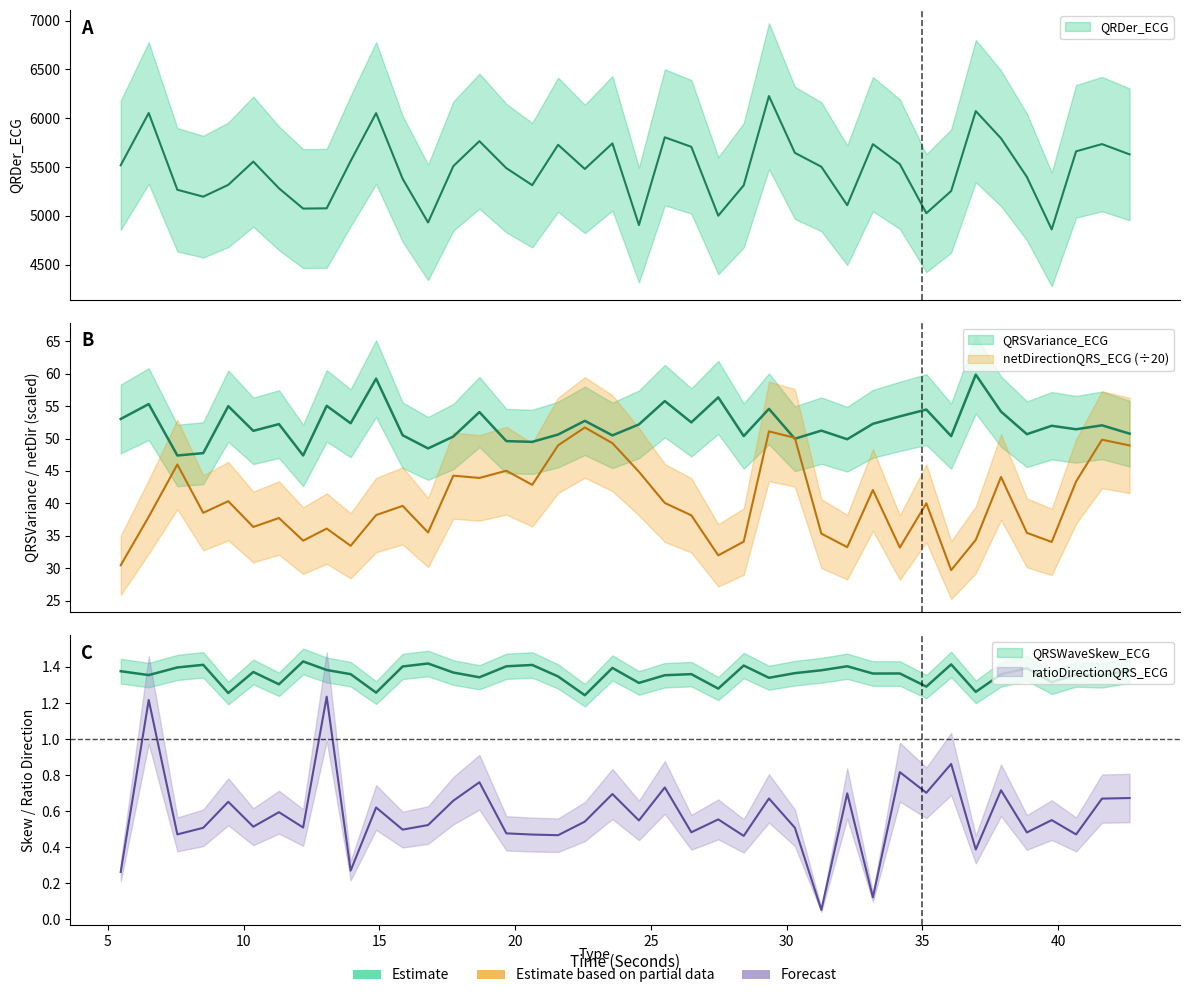

Reading left to right, extract all data points from this chart.

QRDer_ECG: 5517.6	6052.7	5266.4	5195.6	5316.6	5554.9	5281.3	5073.5	5076.3	5560.9	6051.6	5378.8	4931.2	5508.5	5764.3	5487.8	5313.7	5727.0	5479.4	5741.6	4904.8	5803.8	5706.2	5000.6	5311.8	6226.6	5644.9	5502.2	5107.9	5733.5	5529.0	5026.1	5253.4	6072.4	5793.3	5397.6	4860.2	5660.1	5734.3	5628.9
QRSVariance_ECG: 53.0	55.3	47.4	47.7	55.0	51.2	52.2	47.4	55.0	52.3	59.2	50.5	48.5	50.3	54.1	49.6	49.5	50.6	52.7	50.5	52.2	55.8	52.5	56.3	50.4	54.6	50.0	51.2	49.9	52.3	53.4	54.5	50.4	59.8	54.1	50.7	52.0	51.4	52.0	50.7
QRSWaveSkew_ECG: 1.4	1.4	1.4	1.4	1.3	1.4	1.3	1.4	1.4	1.4	1.3	1.4	1.4	1.4	1.3	1.4	1.4	1.3	1.2	1.4	1.3	1.4	1.4	1.3	1.4	1.3	1.4	1.4	1.4	1.4	1.4	1.3	1.4	1.3	1.4	1.4	1.3	1.4	1.4	1.4
netDirectionQRS_ECG: 30.5	37.9	46.0	38.5	40.3	36.4	37.7	34.3	36.1	33.5	38.2	39.6	35.5	44.3	43.9	45.0	42.9	48.9	51.7	49.3	44.9	40.1	38.2	32.0	34.1	51.1	50.1	35.3	33.3	42.1	33.2	40.0	29.7	34.4	44.1	35.5	34.1	43.4	49.8	48.9
ratioDirectionQRS_ECG: 0.3	1.2	0.5	0.5	0.7	0.5	0.6	0.5	1.2	0.3	0.6	0.5	0.5	0.7	0.8	0.5	0.5	0.5	0.5	0.7	0.5	0.7	0.5	0.6	0.5	0.7	0.5	0.1	0.7	0.1	0.8	0.7	0.9	0.4	0.7	0.5	0.5	0.5	0.7	0.7